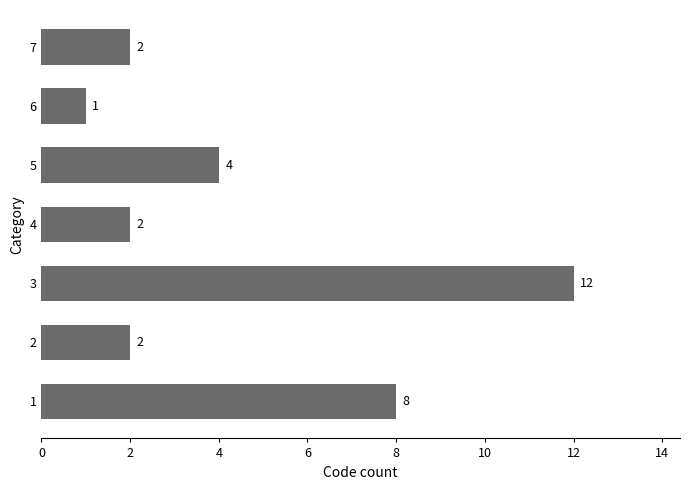

What is the sum of the values at 2 and 6?

3